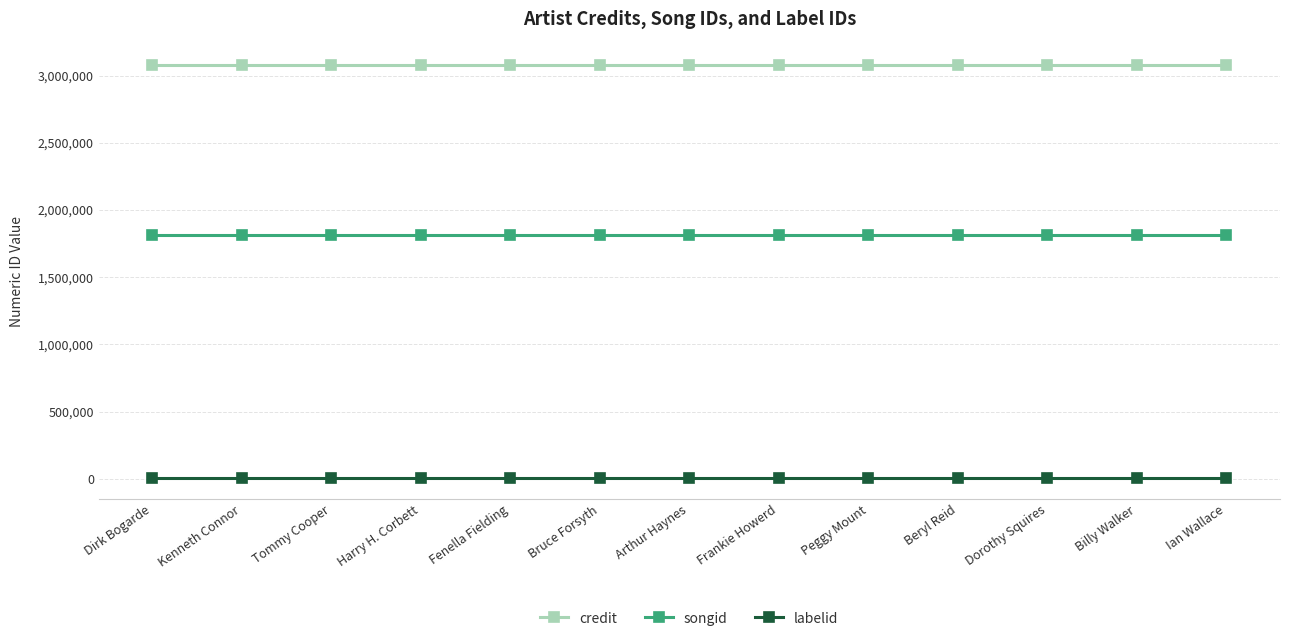

What is the maximum value shown in the chart?

3077902